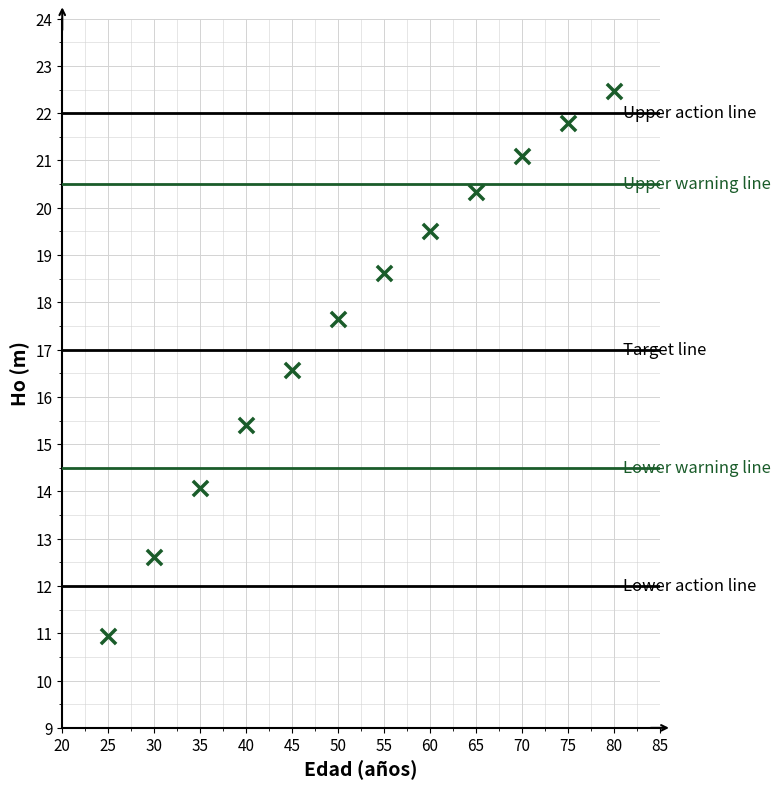

What is the range of X values (max minus min)?

55.0